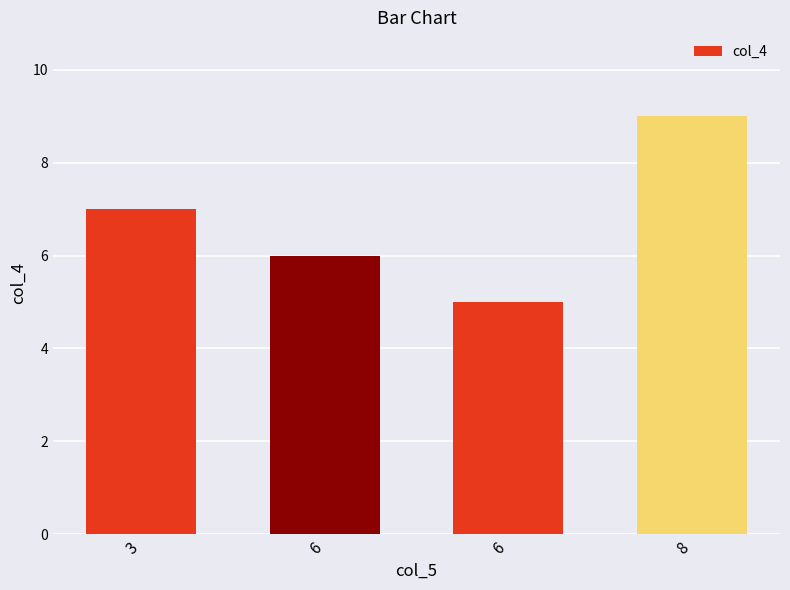

Which label corresponds to the smallest value in the chart?

6